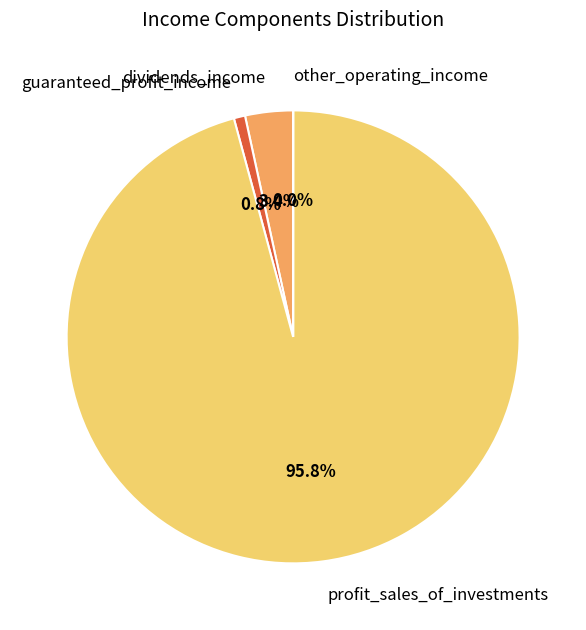

What portion of the pie excludes guaranteed_profit_income?

99.2%